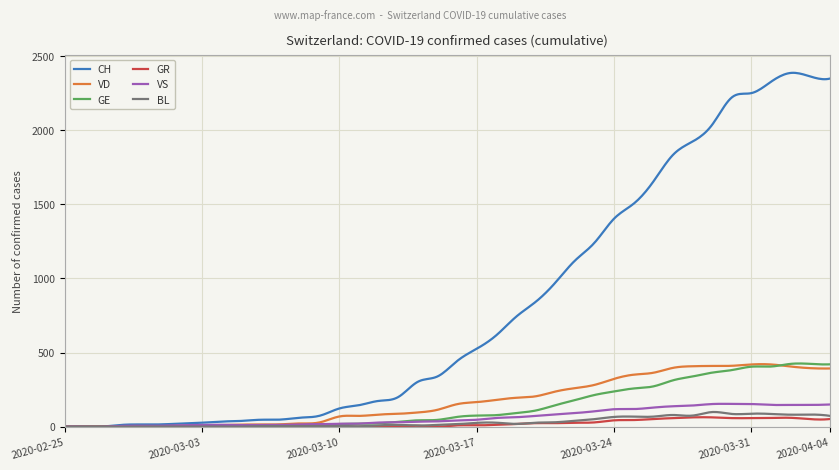

What is the greatest value displayed?

2387.8